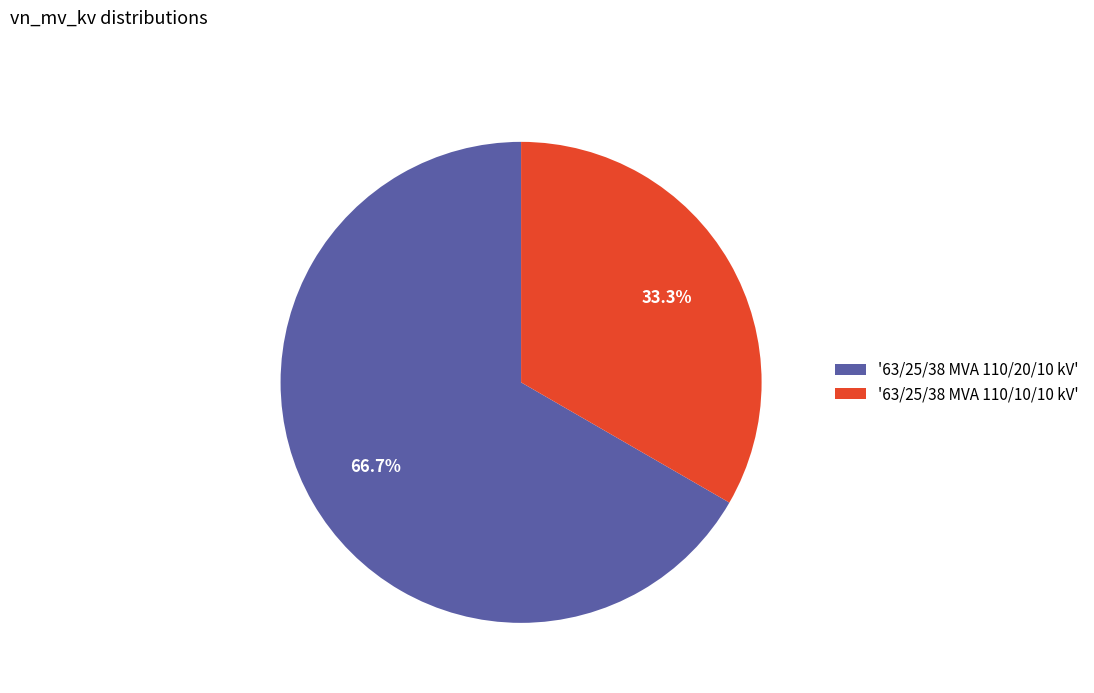

Does any single category account for the majority?

Yes